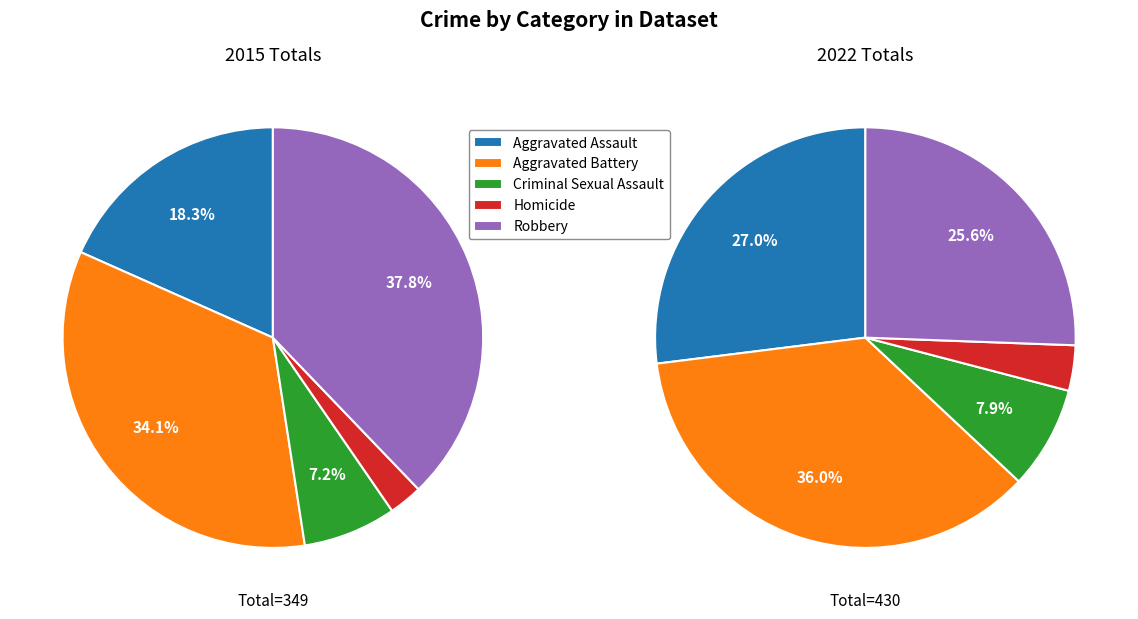

Which slice is the smallest?

Homicide